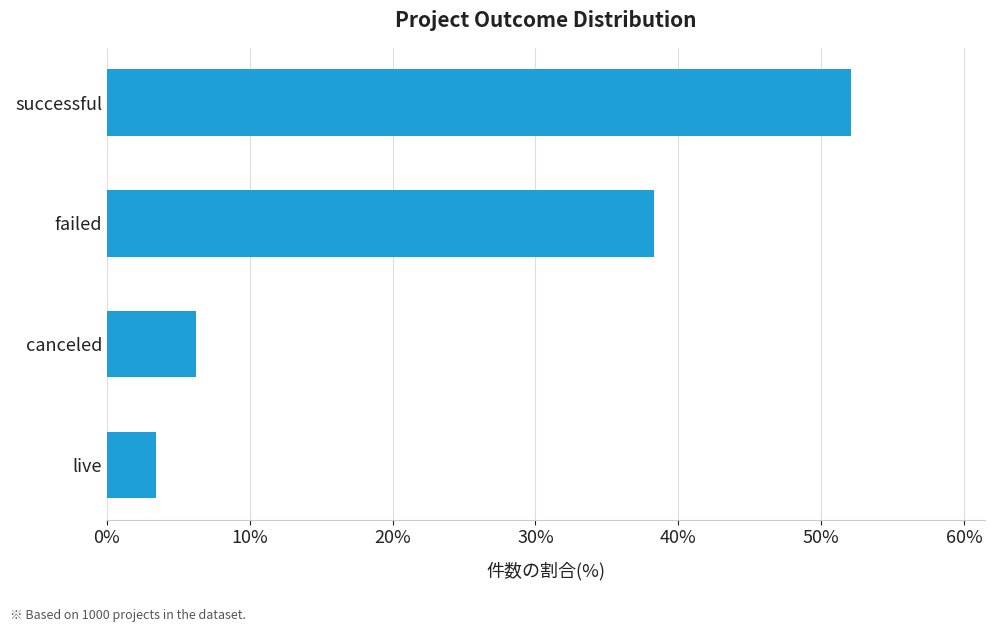

What position from the bottom is failed?

3